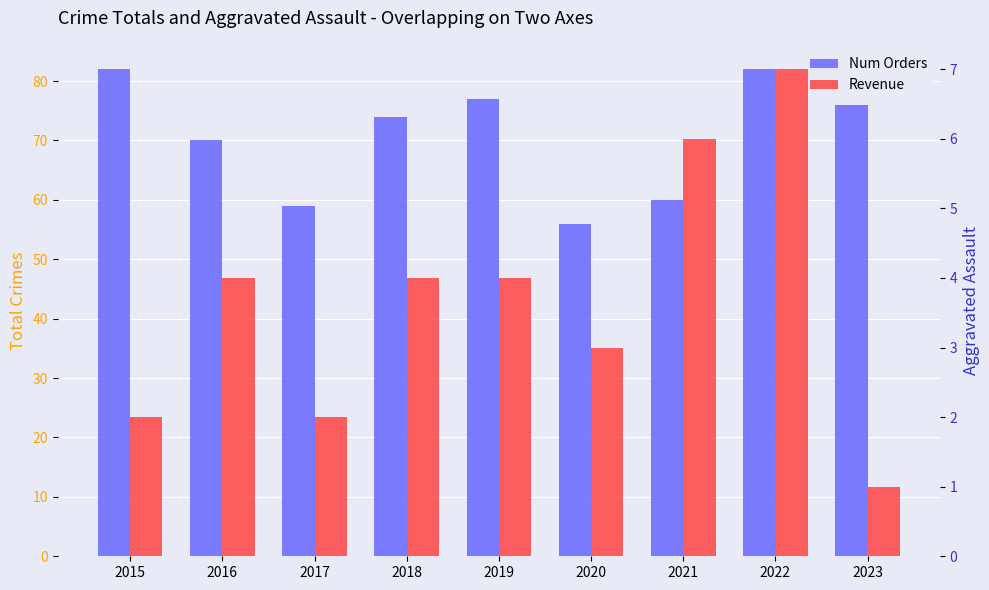

List the series in order of their overall mean, lowest first.

Revenue, Num Orders